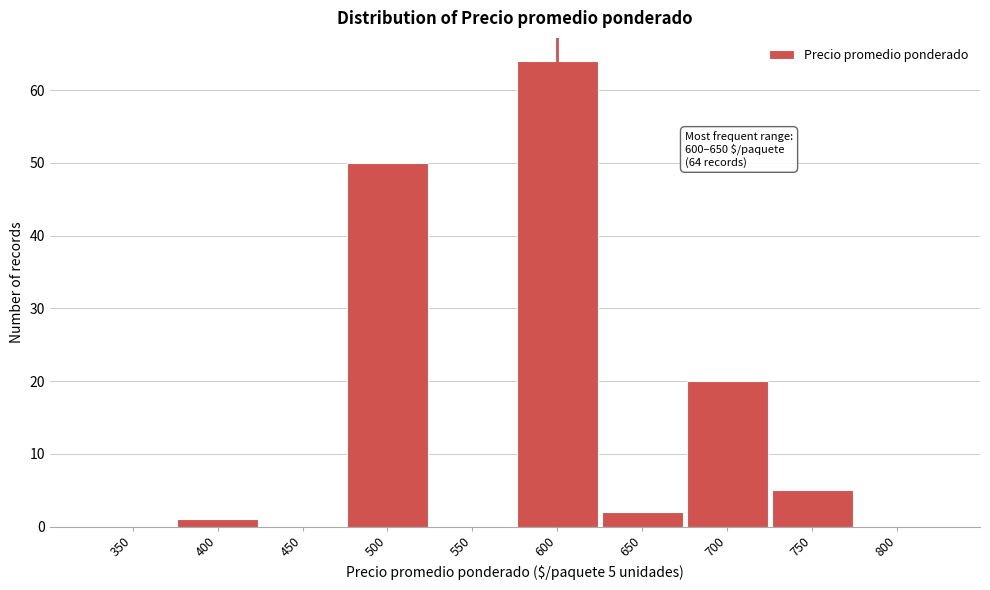

Reading right to left, what are all the values shown in this chart?

800=0	750=5	700=20	650=2	600=64	550=0	500=50	450=0	400=1	350=0